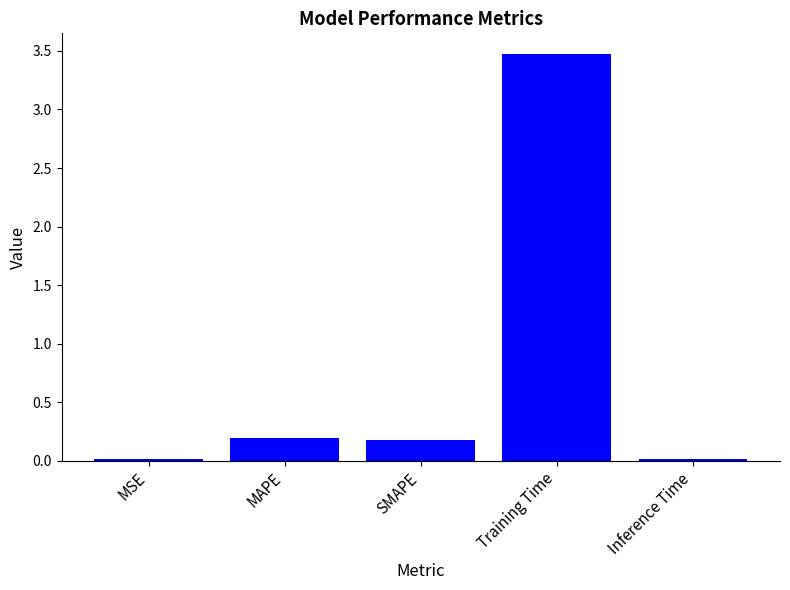

Is it true that the value at Training Time is 3.5?

True